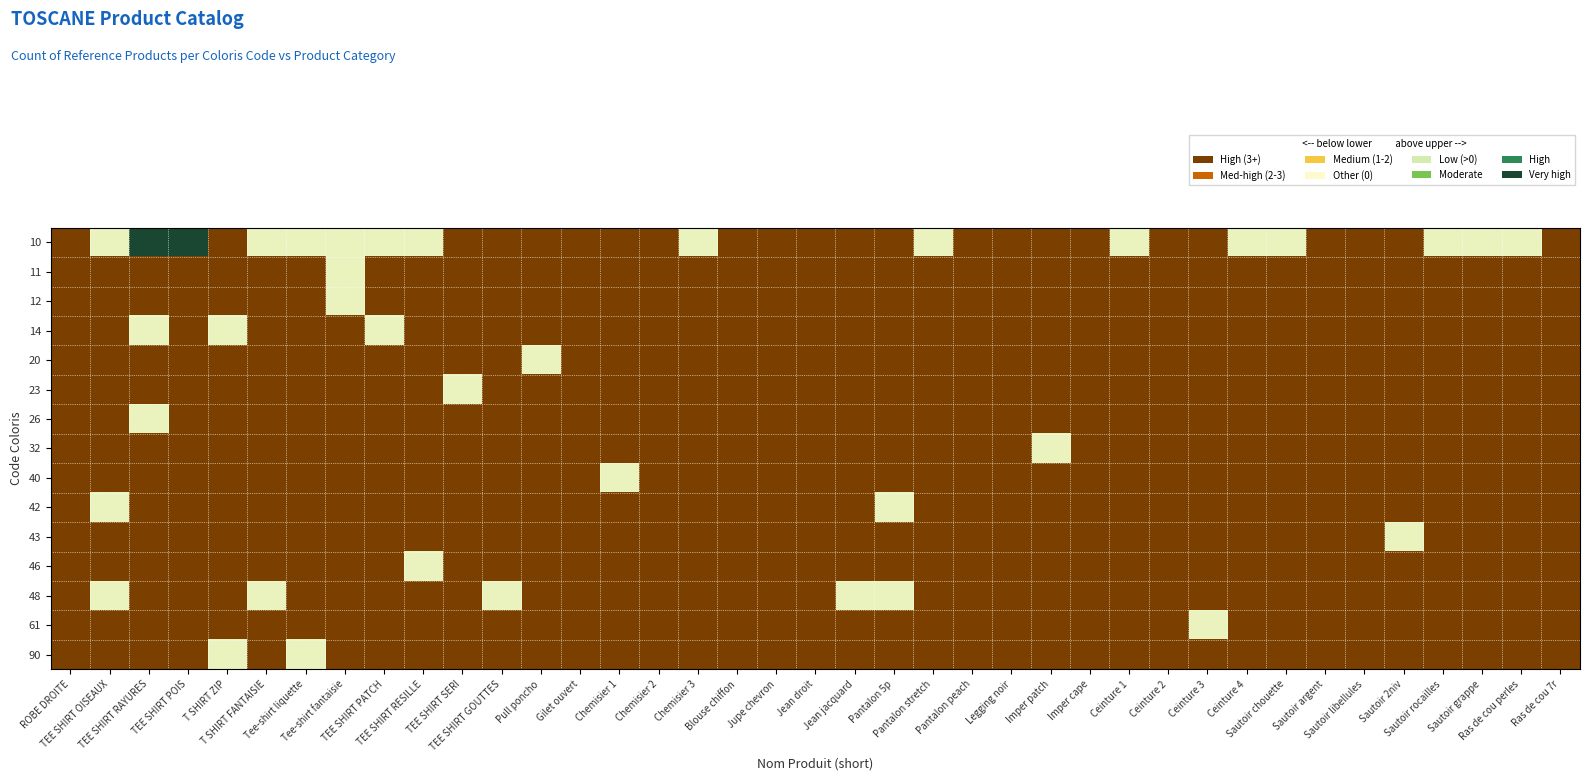

Reading left to right, extract all data points from this chart.

10: ROBE DROITE=0.0	TEE SHIRT OISEAUX=0.5	TEE SHIRT RAYURES=1.0	TEE SHIRT POIS=1.0	T SHIRT ZIP=0.0	T SHIRT FANTAISIE=0.5	Tee-shirt liquette=0.5	Tee-shirt fantaisie=0.5	TEE SHIRT PATCH=0.5	TEE SHIRT RESILLE=0.5	TEE SHIRT SERI=0.0	TEE SHIRT GOUTTES=0.0	Pull poncho=0.0	Gilet ouvert=0.0	Chemisier 1=0.0	Chemisier 2=0.0	Chemisier 3=0.5	Blouse chiffon=0.0	Jupe chevron=0.0	Jean droit=0.0	Jean jacquard=0.0	Pantalon 5p=0.0	Pantalon stretch=0.5	Pantalon peach=0.0	Legging noir=0.0	Imper patch=0.0	Imper cape=0.0	Ceinture 1=0.5	Ceinture 2=0.0	Ceinture 3=0.0	Ceinture 4=0.5	Sautoir chouette=0.5	Sautoir argent=0.0	Sautoir libellules=0.0	Sautoir 2niv=0.0	Sautoir rocailles=0.5	Sautoir grappe=0.5	Ras de cou perles=0.5	Ras de cou 7r=0.0
11: ROBE DROITE=0.0	TEE SHIRT OISEAUX=0.0	TEE SHIRT RAYURES=0.0	TEE SHIRT POIS=0.0	T SHIRT ZIP=0.0	T SHIRT FANTAISIE=0.0	Tee-shirt liquette=0.0	Tee-shirt fantaisie=0.5	TEE SHIRT PATCH=0.0	TEE SHIRT RESILLE=0.0	TEE SHIRT SERI=0.0	TEE SHIRT GOUTTES=0.0	Pull poncho=0.0	Gilet ouvert=0.0	Chemisier 1=0.0	Chemisier 2=0.0	Chemisier 3=0.0	Blouse chiffon=0.0	Jupe chevron=0.0	Jean droit=0.0	Jean jacquard=0.0	Pantalon 5p=0.0	Pantalon stretch=0.0	Pantalon peach=0.0	Legging noir=0.0	Imper patch=0.0	Imper cape=0.0	Ceinture 1=0.0	Ceinture 2=0.0	Ceinture 3=0.0	Ceinture 4=0.0	Sautoir chouette=0.0	Sautoir argent=0.0	Sautoir libellules=0.0	Sautoir 2niv=0.0	Sautoir rocailles=0.0	Sautoir grappe=0.0	Ras de cou perles=0.0	Ras de cou 7r=0.0
12: ROBE DROITE=0.0	TEE SHIRT OISEAUX=0.0	TEE SHIRT RAYURES=0.0	TEE SHIRT POIS=0.0	T SHIRT ZIP=0.0	T SHIRT FANTAISIE=0.0	Tee-shirt liquette=0.0	Tee-shirt fantaisie=0.5	TEE SHIRT PATCH=0.0	TEE SHIRT RESILLE=0.0	TEE SHIRT SERI=0.0	TEE SHIRT GOUTTES=0.0	Pull poncho=0.0	Gilet ouvert=0.0	Chemisier 1=0.0	Chemisier 2=0.0	Chemisier 3=0.0	Blouse chiffon=0.0	Jupe chevron=0.0	Jean droit=0.0	Jean jacquard=0.0	Pantalon 5p=0.0	Pantalon stretch=0.0	Pantalon peach=0.0	Legging noir=0.0	Imper patch=0.0	Imper cape=0.0	Ceinture 1=0.0	Ceinture 2=0.0	Ceinture 3=0.0	Ceinture 4=0.0	Sautoir chouette=0.0	Sautoir argent=0.0	Sautoir libellules=0.0	Sautoir 2niv=0.0	Sautoir rocailles=0.0	Sautoir grappe=0.0	Ras de cou perles=0.0	Ras de cou 7r=0.0
14: ROBE DROITE=0.0	TEE SHIRT OISEAUX=0.0	TEE SHIRT RAYURES=0.5	TEE SHIRT POIS=0.0	T SHIRT ZIP=0.5	T SHIRT FANTAISIE=0.0	Tee-shirt liquette=0.0	Tee-shirt fantaisie=0.0	TEE SHIRT PATCH=0.5	TEE SHIRT RESILLE=0.0	TEE SHIRT SERI=0.0	TEE SHIRT GOUTTES=0.0	Pull poncho=0.0	Gilet ouvert=0.0	Chemisier 1=0.0	Chemisier 2=0.0	Chemisier 3=0.0	Blouse chiffon=0.0	Jupe chevron=0.0	Jean droit=0.0	Jean jacquard=0.0	Pantalon 5p=0.0	Pantalon stretch=0.0	Pantalon peach=0.0	Legging noir=0.0	Imper patch=0.0	Imper cape=0.0	Ceinture 1=0.0	Ceinture 2=0.0	Ceinture 3=0.0	Ceinture 4=0.0	Sautoir chouette=0.0	Sautoir argent=0.0	Sautoir libellules=0.0	Sautoir 2niv=0.0	Sautoir rocailles=0.0	Sautoir grappe=0.0	Ras de cou perles=0.0	Ras de cou 7r=0.0
20: ROBE DROITE=0.0	TEE SHIRT OISEAUX=0.0	TEE SHIRT RAYURES=0.0	TEE SHIRT POIS=0.0	T SHIRT ZIP=0.0	T SHIRT FANTAISIE=0.0	Tee-shirt liquette=0.0	Tee-shirt fantaisie=0.0	TEE SHIRT PATCH=0.0	TEE SHIRT RESILLE=0.0	TEE SHIRT SERI=0.0	TEE SHIRT GOUTTES=0.0	Pull poncho=0.5	Gilet ouvert=0.0	Chemisier 1=0.0	Chemisier 2=0.0	Chemisier 3=0.0	Blouse chiffon=0.0	Jupe chevron=0.0	Jean droit=0.0	Jean jacquard=0.0	Pantalon 5p=0.0	Pantalon stretch=0.0	Pantalon peach=0.0	Legging noir=0.0	Imper patch=0.0	Imper cape=0.0	Ceinture 1=0.0	Ceinture 2=0.0	Ceinture 3=0.0	Ceinture 4=0.0	Sautoir chouette=0.0	Sautoir argent=0.0	Sautoir libellules=0.0	Sautoir 2niv=0.0	Sautoir rocailles=0.0	Sautoir grappe=0.0	Ras de cou perles=0.0	Ras de cou 7r=0.0
23: ROBE DROITE=0.0	TEE SHIRT OISEAUX=0.0	TEE SHIRT RAYURES=0.0	TEE SHIRT POIS=0.0	T SHIRT ZIP=0.0	T SHIRT FANTAISIE=0.0	Tee-shirt liquette=0.0	Tee-shirt fantaisie=0.0	TEE SHIRT PATCH=0.0	TEE SHIRT RESILLE=0.0	TEE SHIRT SERI=0.5	TEE SHIRT GOUTTES=0.0	Pull poncho=0.0	Gilet ouvert=0.0	Chemisier 1=0.0	Chemisier 2=0.0	Chemisier 3=0.0	Blouse chiffon=0.0	Jupe chevron=0.0	Jean droit=0.0	Jean jacquard=0.0	Pantalon 5p=0.0	Pantalon stretch=0.0	Pantalon peach=0.0	Legging noir=0.0	Imper patch=0.0	Imper cape=0.0	Ceinture 1=0.0	Ceinture 2=0.0	Ceinture 3=0.0	Ceinture 4=0.0	Sautoir chouette=0.0	Sautoir argent=0.0	Sautoir libellules=0.0	Sautoir 2niv=0.0	Sautoir rocailles=0.0	Sautoir grappe=0.0	Ras de cou perles=0.0	Ras de cou 7r=0.0
26: ROBE DROITE=0.0	TEE SHIRT OISEAUX=0.0	TEE SHIRT RAYURES=0.5	TEE SHIRT POIS=0.0	T SHIRT ZIP=0.0	T SHIRT FANTAISIE=0.0	Tee-shirt liquette=0.0	Tee-shirt fantaisie=0.0	TEE SHIRT PATCH=0.0	TEE SHIRT RESILLE=0.0	TEE SHIRT SERI=0.0	TEE SHIRT GOUTTES=0.0	Pull poncho=0.0	Gilet ouvert=0.0	Chemisier 1=0.0	Chemisier 2=0.0	Chemisier 3=0.0	Blouse chiffon=0.0	Jupe chevron=0.0	Jean droit=0.0	Jean jacquard=0.0	Pantalon 5p=0.0	Pantalon stretch=0.0	Pantalon peach=0.0	Legging noir=0.0	Imper patch=0.0	Imper cape=0.0	Ceinture 1=0.0	Ceinture 2=0.0	Ceinture 3=0.0	Ceinture 4=0.0	Sautoir chouette=0.0	Sautoir argent=0.0	Sautoir libellules=0.0	Sautoir 2niv=0.0	Sautoir rocailles=0.0	Sautoir grappe=0.0	Ras de cou perles=0.0	Ras de cou 7r=0.0
32: ROBE DROITE=0.0	TEE SHIRT OISEAUX=0.0	TEE SHIRT RAYURES=0.0	TEE SHIRT POIS=0.0	T SHIRT ZIP=0.0	T SHIRT FANTAISIE=0.0	Tee-shirt liquette=0.0	Tee-shirt fantaisie=0.0	TEE SHIRT PATCH=0.0	TEE SHIRT RESILLE=0.0	TEE SHIRT SERI=0.0	TEE SHIRT GOUTTES=0.0	Pull poncho=0.0	Gilet ouvert=0.0	Chemisier 1=0.0	Chemisier 2=0.0	Chemisier 3=0.0	Blouse chiffon=0.0	Jupe chevron=0.0	Jean droit=0.0	Jean jacquard=0.0	Pantalon 5p=0.0	Pantalon stretch=0.0	Pantalon peach=0.0	Legging noir=0.0	Imper patch=0.5	Imper cape=0.0	Ceinture 1=0.0	Ceinture 2=0.0	Ceinture 3=0.0	Ceinture 4=0.0	Sautoir chouette=0.0	Sautoir argent=0.0	Sautoir libellules=0.0	Sautoir 2niv=0.0	Sautoir rocailles=0.0	Sautoir grappe=0.0	Ras de cou perles=0.0	Ras de cou 7r=0.0
40: ROBE DROITE=0.0	TEE SHIRT OISEAUX=0.0	TEE SHIRT RAYURES=0.0	TEE SHIRT POIS=0.0	T SHIRT ZIP=0.0	T SHIRT FANTAISIE=0.0	Tee-shirt liquette=0.0	Tee-shirt fantaisie=0.0	TEE SHIRT PATCH=0.0	TEE SHIRT RESILLE=0.0	TEE SHIRT SERI=0.0	TEE SHIRT GOUTTES=0.0	Pull poncho=0.0	Gilet ouvert=0.0	Chemisier 1=0.5	Chemisier 2=0.0	Chemisier 3=0.0	Blouse chiffon=0.0	Jupe chevron=0.0	Jean droit=0.0	Jean jacquard=0.0	Pantalon 5p=0.0	Pantalon stretch=0.0	Pantalon peach=0.0	Legging noir=0.0	Imper patch=0.0	Imper cape=0.0	Ceinture 1=0.0	Ceinture 2=0.0	Ceinture 3=0.0	Ceinture 4=0.0	Sautoir chouette=0.0	Sautoir argent=0.0	Sautoir libellules=0.0	Sautoir 2niv=0.0	Sautoir rocailles=0.0	Sautoir grappe=0.0	Ras de cou perles=0.0	Ras de cou 7r=0.0
42: ROBE DROITE=0.0	TEE SHIRT OISEAUX=0.5	TEE SHIRT RAYURES=0.0	TEE SHIRT POIS=0.0	T SHIRT ZIP=0.0	T SHIRT FANTAISIE=0.0	Tee-shirt liquette=0.0	Tee-shirt fantaisie=0.0	TEE SHIRT PATCH=0.0	TEE SHIRT RESILLE=0.0	TEE SHIRT SERI=0.0	TEE SHIRT GOUTTES=0.0	Pull poncho=0.0	Gilet ouvert=0.0	Chemisier 1=0.0	Chemisier 2=0.0	Chemisier 3=0.0	Blouse chiffon=0.0	Jupe chevron=0.0	Jean droit=0.0	Jean jacquard=0.0	Pantalon 5p=0.5	Pantalon stretch=0.0	Pantalon peach=0.0	Legging noir=0.0	Imper patch=0.0	Imper cape=0.0	Ceinture 1=0.0	Ceinture 2=0.0	Ceinture 3=0.0	Ceinture 4=0.0	Sautoir chouette=0.0	Sautoir argent=0.0	Sautoir libellules=0.0	Sautoir 2niv=0.0	Sautoir rocailles=0.0	Sautoir grappe=0.0	Ras de cou perles=0.0	Ras de cou 7r=0.0
43: ROBE DROITE=0.0	TEE SHIRT OISEAUX=0.0	TEE SHIRT RAYURES=0.0	TEE SHIRT POIS=0.0	T SHIRT ZIP=0.0	T SHIRT FANTAISIE=0.0	Tee-shirt liquette=0.0	Tee-shirt fantaisie=0.0	TEE SHIRT PATCH=0.0	TEE SHIRT RESILLE=0.0	TEE SHIRT SERI=0.0	TEE SHIRT GOUTTES=0.0	Pull poncho=0.0	Gilet ouvert=0.0	Chemisier 1=0.0	Chemisier 2=0.0	Chemisier 3=0.0	Blouse chiffon=0.0	Jupe chevron=0.0	Jean droit=0.0	Jean jacquard=0.0	Pantalon 5p=0.0	Pantalon stretch=0.0	Pantalon peach=0.0	Legging noir=0.0	Imper patch=0.0	Imper cape=0.0	Ceinture 1=0.0	Ceinture 2=0.0	Ceinture 3=0.0	Ceinture 4=0.0	Sautoir chouette=0.0	Sautoir argent=0.0	Sautoir libellules=0.0	Sautoir 2niv=0.5	Sautoir rocailles=0.0	Sautoir grappe=0.0	Ras de cou perles=0.0	Ras de cou 7r=0.0
46: ROBE DROITE=0.0	TEE SHIRT OISEAUX=0.0	TEE SHIRT RAYURES=0.0	TEE SHIRT POIS=0.0	T SHIRT ZIP=0.0	T SHIRT FANTAISIE=0.0	Tee-shirt liquette=0.0	Tee-shirt fantaisie=0.0	TEE SHIRT PATCH=0.0	TEE SHIRT RESILLE=0.5	TEE SHIRT SERI=0.0	TEE SHIRT GOUTTES=0.0	Pull poncho=0.0	Gilet ouvert=0.0	Chemisier 1=0.0	Chemisier 2=0.0	Chemisier 3=0.0	Blouse chiffon=0.0	Jupe chevron=0.0	Jean droit=0.0	Jean jacquard=0.0	Pantalon 5p=0.0	Pantalon stretch=0.0	Pantalon peach=0.0	Legging noir=0.0	Imper patch=0.0	Imper cape=0.0	Ceinture 1=0.0	Ceinture 2=0.0	Ceinture 3=0.0	Ceinture 4=0.0	Sautoir chouette=0.0	Sautoir argent=0.0	Sautoir libellules=0.0	Sautoir 2niv=0.0	Sautoir rocailles=0.0	Sautoir grappe=0.0	Ras de cou perles=0.0	Ras de cou 7r=0.0
48: ROBE DROITE=0.0	TEE SHIRT OISEAUX=0.5	TEE SHIRT RAYURES=0.0	TEE SHIRT POIS=0.0	T SHIRT ZIP=0.0	T SHIRT FANTAISIE=0.5	Tee-shirt liquette=0.0	Tee-shirt fantaisie=0.0	TEE SHIRT PATCH=0.0	TEE SHIRT RESILLE=0.0	TEE SHIRT SERI=0.0	TEE SHIRT GOUTTES=0.5	Pull poncho=0.0	Gilet ouvert=0.0	Chemisier 1=0.0	Chemisier 2=0.0	Chemisier 3=0.0	Blouse chiffon=0.0	Jupe chevron=0.0	Jean droit=0.0	Jean jacquard=0.5	Pantalon 5p=0.5	Pantalon stretch=0.0	Pantalon peach=0.0	Legging noir=0.0	Imper patch=0.0	Imper cape=0.0	Ceinture 1=0.0	Ceinture 2=0.0	Ceinture 3=0.0	Ceinture 4=0.0	Sautoir chouette=0.0	Sautoir argent=0.0	Sautoir libellules=0.0	Sautoir 2niv=0.0	Sautoir rocailles=0.0	Sautoir grappe=0.0	Ras de cou perles=0.0	Ras de cou 7r=0.0
61: ROBE DROITE=0.0	TEE SHIRT OISEAUX=0.0	TEE SHIRT RAYURES=0.0	TEE SHIRT POIS=0.0	T SHIRT ZIP=0.0	T SHIRT FANTAISIE=0.0	Tee-shirt liquette=0.0	Tee-shirt fantaisie=0.0	TEE SHIRT PATCH=0.0	TEE SHIRT RESILLE=0.0	TEE SHIRT SERI=0.0	TEE SHIRT GOUTTES=0.0	Pull poncho=0.0	Gilet ouvert=0.0	Chemisier 1=0.0	Chemisier 2=0.0	Chemisier 3=0.0	Blouse chiffon=0.0	Jupe chevron=0.0	Jean droit=0.0	Jean jacquard=0.0	Pantalon 5p=0.0	Pantalon stretch=0.0	Pantalon peach=0.0	Legging noir=0.0	Imper patch=0.0	Imper cape=0.0	Ceinture 1=0.0	Ceinture 2=0.0	Ceinture 3=0.5	Ceinture 4=0.0	Sautoir chouette=0.0	Sautoir argent=0.0	Sautoir libellules=0.0	Sautoir 2niv=0.0	Sautoir rocailles=0.0	Sautoir grappe=0.0	Ras de cou perles=0.0	Ras de cou 7r=0.0
90: ROBE DROITE=0.0	TEE SHIRT OISEAUX=0.0	TEE SHIRT RAYURES=0.0	TEE SHIRT POIS=0.0	T SHIRT ZIP=0.5	T SHIRT FANTAISIE=0.0	Tee-shirt liquette=0.5	Tee-shirt fantaisie=0.0	TEE SHIRT PATCH=0.0	TEE SHIRT RESILLE=0.0	TEE SHIRT SERI=0.0	TEE SHIRT GOUTTES=0.0	Pull poncho=0.0	Gilet ouvert=0.0	Chemisier 1=0.0	Chemisier 2=0.0	Chemisier 3=0.0	Blouse chiffon=0.0	Jupe chevron=0.0	Jean droit=0.0	Jean jacquard=0.0	Pantalon 5p=0.0	Pantalon stretch=0.0	Pantalon peach=0.0	Legging noir=0.0	Imper patch=0.0	Imper cape=0.0	Ceinture 1=0.0	Ceinture 2=0.0	Ceinture 3=0.0	Ceinture 4=0.0	Sautoir chouette=0.0	Sautoir argent=0.0	Sautoir libellules=0.0	Sautoir 2niv=0.0	Sautoir rocailles=0.0	Sautoir grappe=0.0	Ras de cou perles=0.0	Ras de cou 7r=0.0